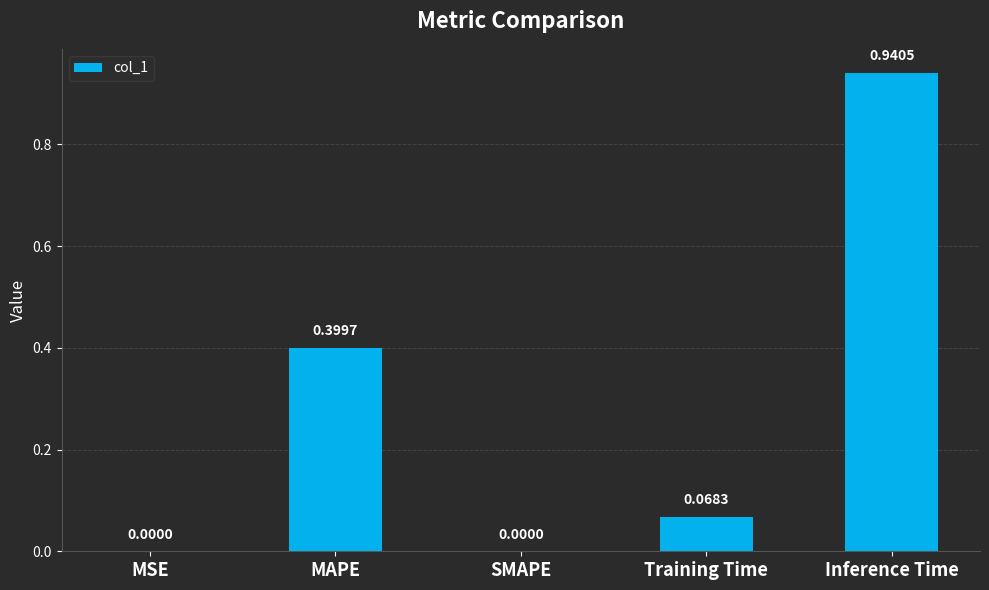

How many values are above zero?

4